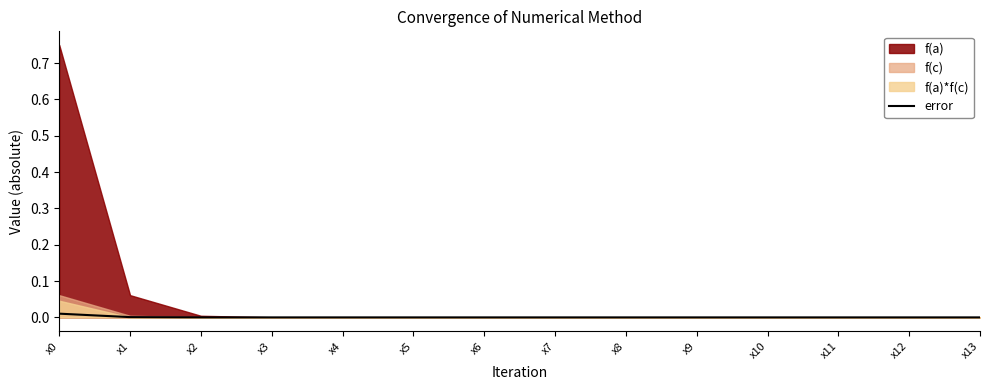

Rank the categories by value from lowest to highest.

x12, x13, x11, x10, x9, x8, x7, x6, x5, x4, x3, x2, x1, x0